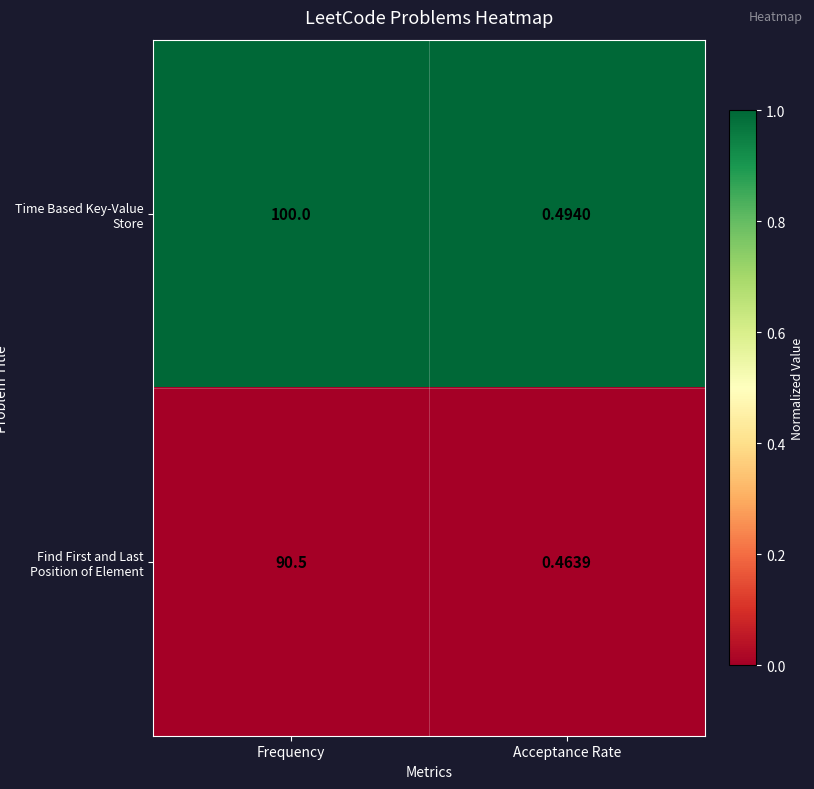

At which category is the sum across all series the highest?

Frequency